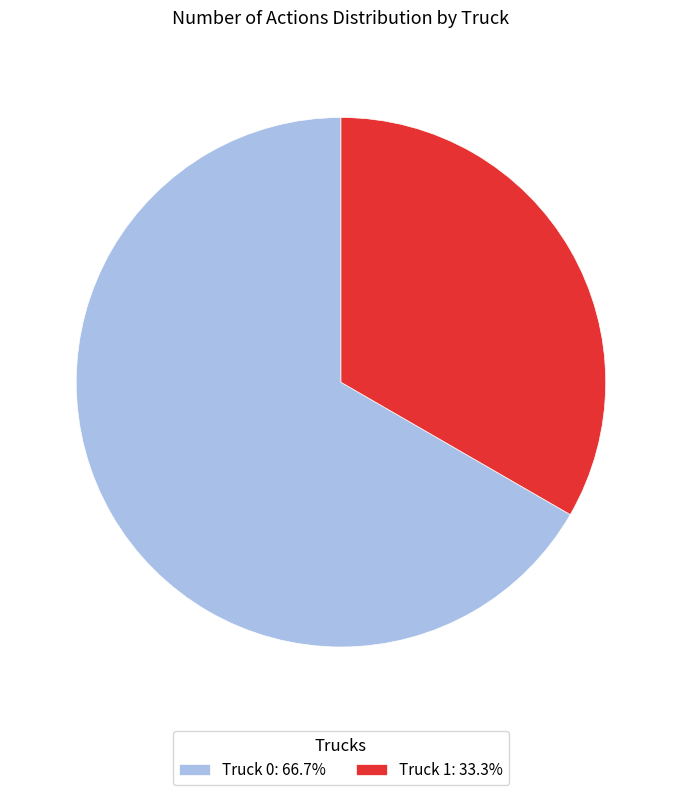

Does Truck 0 account for over 50% of the chart?

Yes